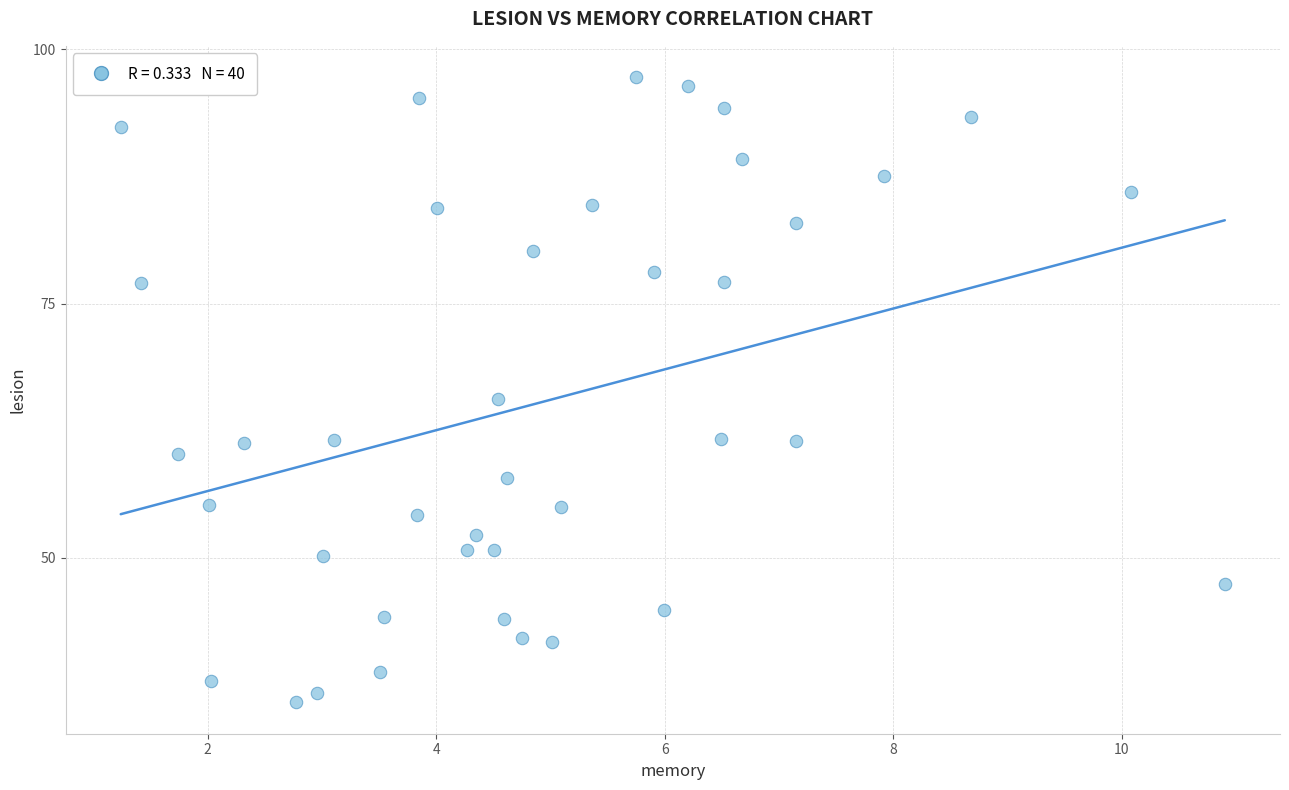

What is the range of X values (max minus min)?

9.7